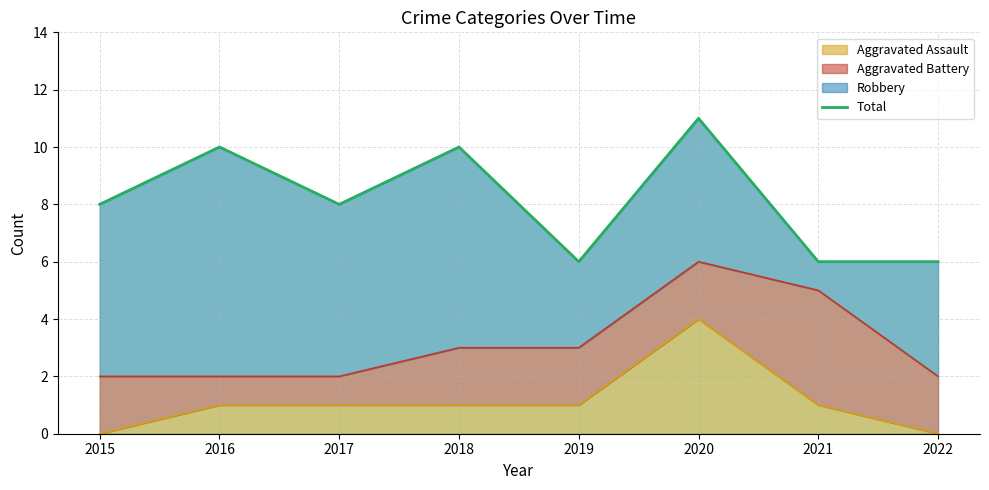

Reading left to right, list all the values displayed in this chart.

2015=8	2016=10	2017=8	2018=10	2019=6	2020=11	2021=6	2022=6